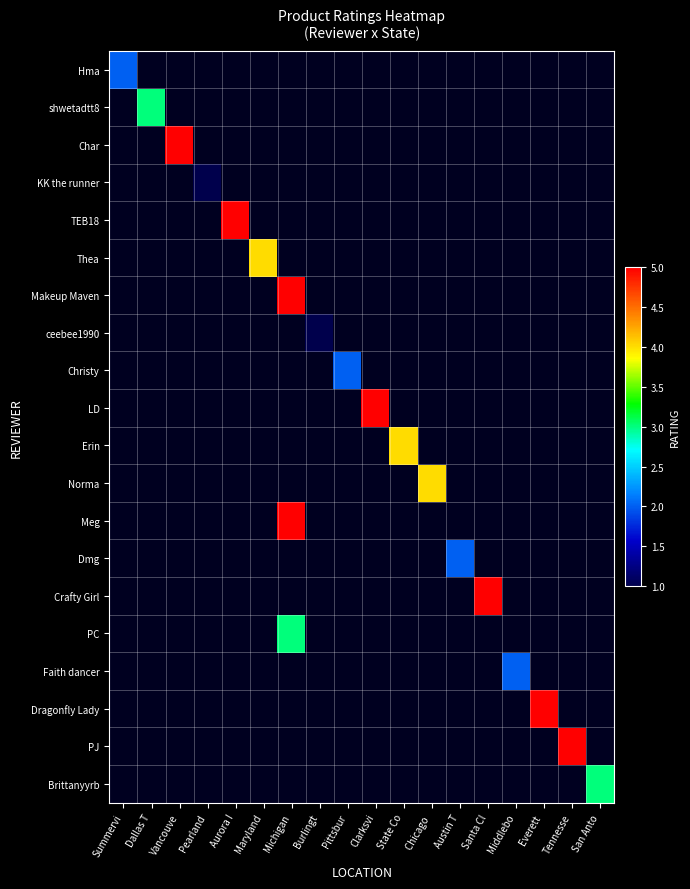

The value of Makeup Maven at Michigan is 9.0. True or false?

False